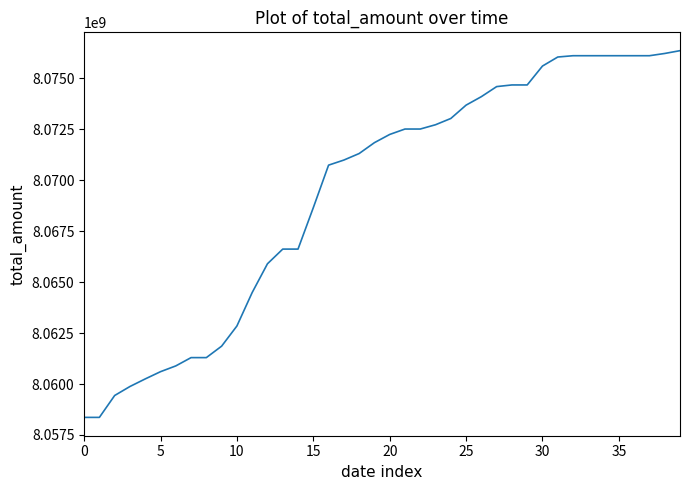

What is the maximum value shown in the chart?

8076360693